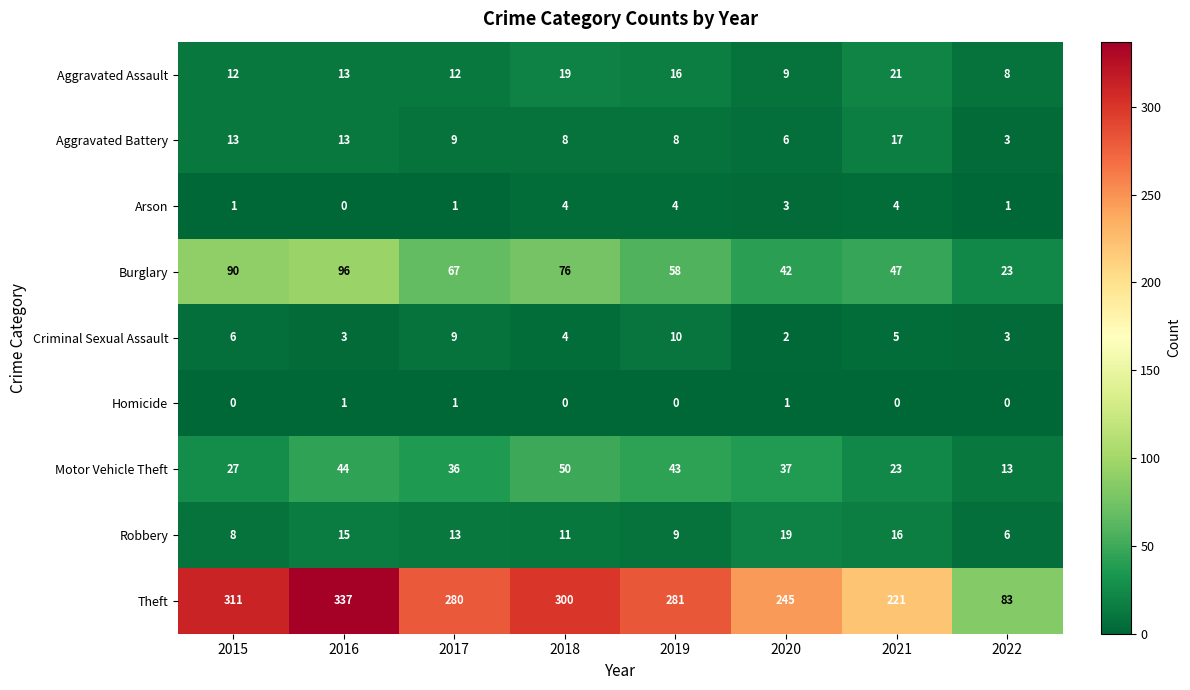

Which category has the highest value across all series?

2016